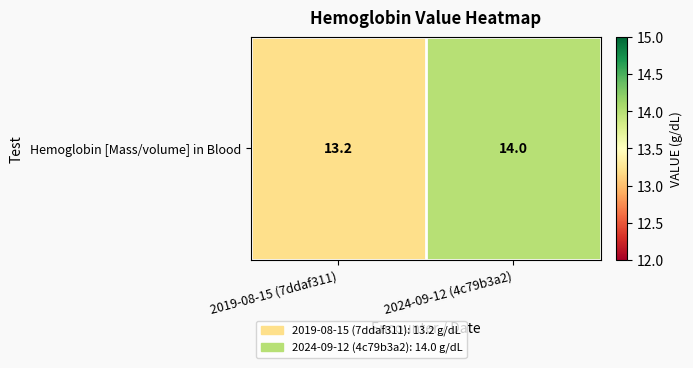

What is the change in value from 2019-08-15 (7ddaf311) to 2024-09-12 (4c79b3a2)?

+0.8